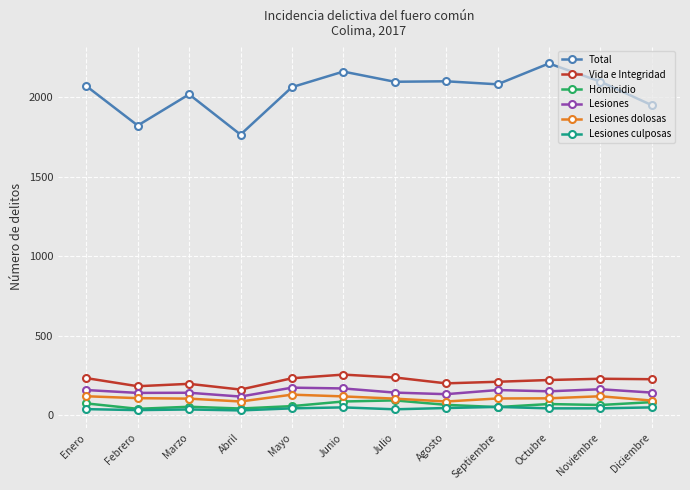

How many categories are shown in the chart?

12